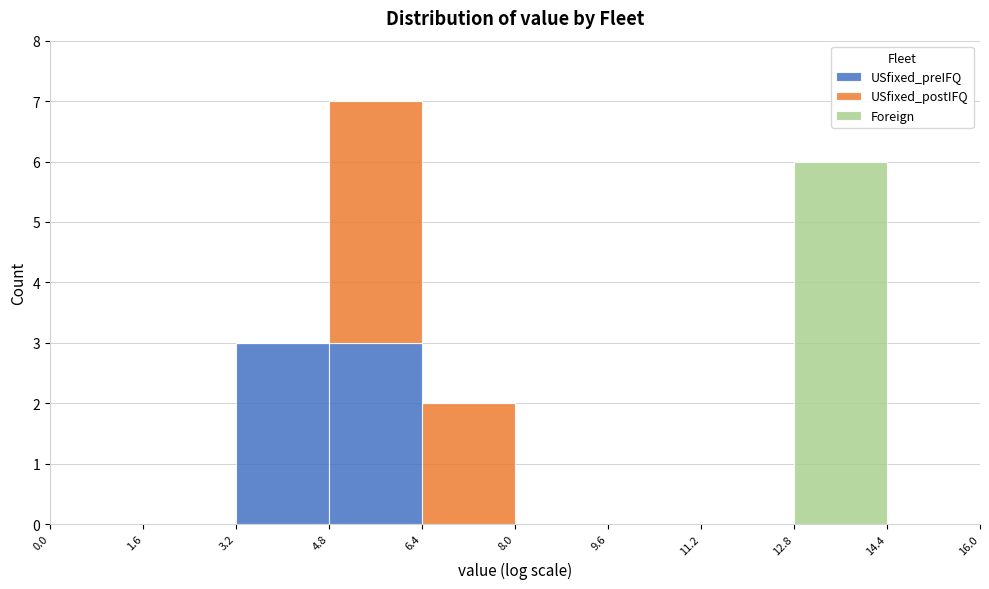

Reading left to right, transcribe this chart: for each stacked bar, give the range it covers on the x-axis and its total height. The values are not printed on the chart, so give them approximately, as read against the axis.

0.0 to 1.6: 0
1.6 to 3.2: 0
3.2 to 4.8: 3
4.8 to 6.4: 7
6.4 to 8.0: 2
8.0 to 9.6: 0
9.6 to 11.2: 0
11.2 to 12.8: 0
12.8 to 14.4: 6
14.4 to 16.0: 0